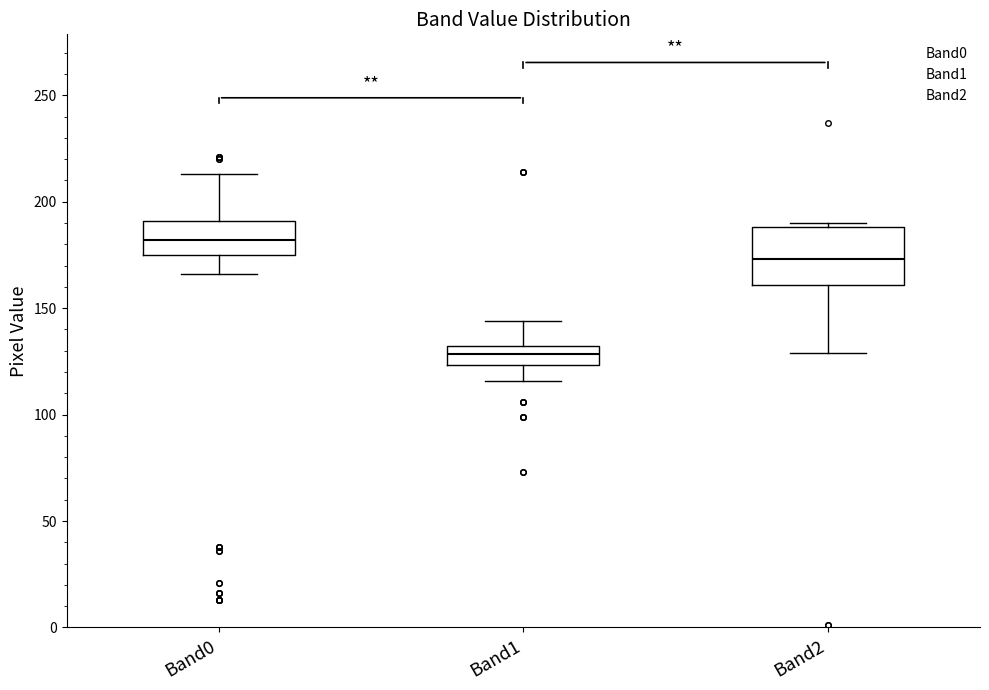

Reading left to right, transcribe this box plot: for each box, give where its median line is, the range the box spans, and where its two whiskers end, as read against the y-axis. The values are not printed on the chart, so give them approximately, as read against the axis.

Band0: median 180, box 175 to 190, whiskers 165 to 215
Band1: median 130 (inside the box), box 125 to 130, whiskers 115 to 145
Band2: median 175, box 160 to 190, whiskers 130 to 190 (just above the box's upper edge)